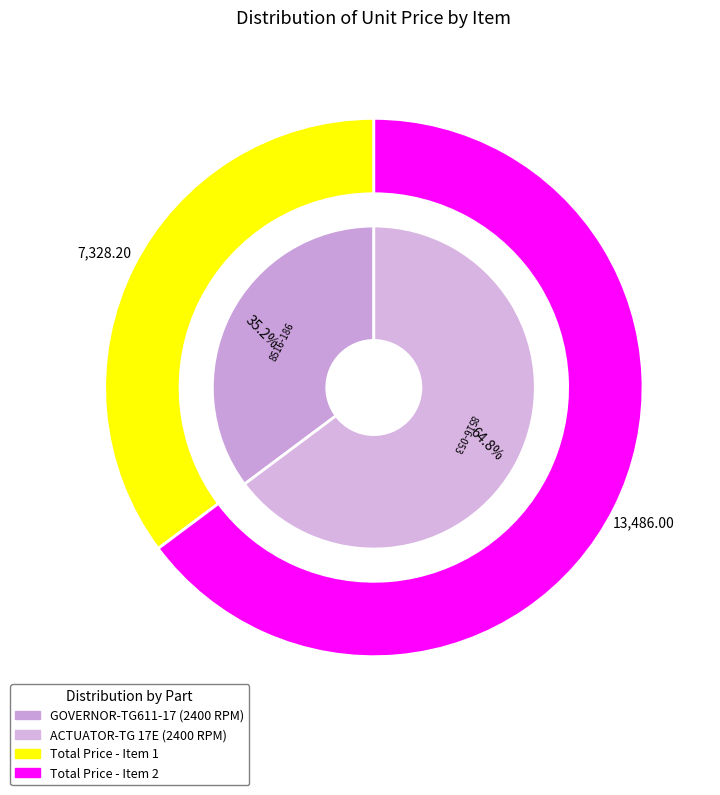

True or false: GOVERNOR-TG611-17 (2400 RPM) accounts for 35% of the total.

True